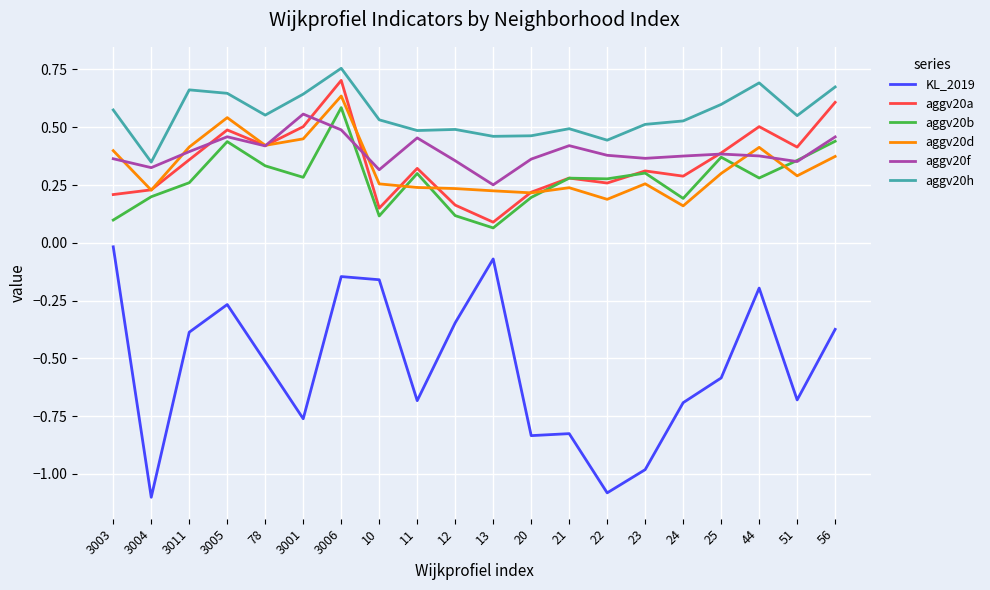

Which series has the largest total across all categories?

aggv20h